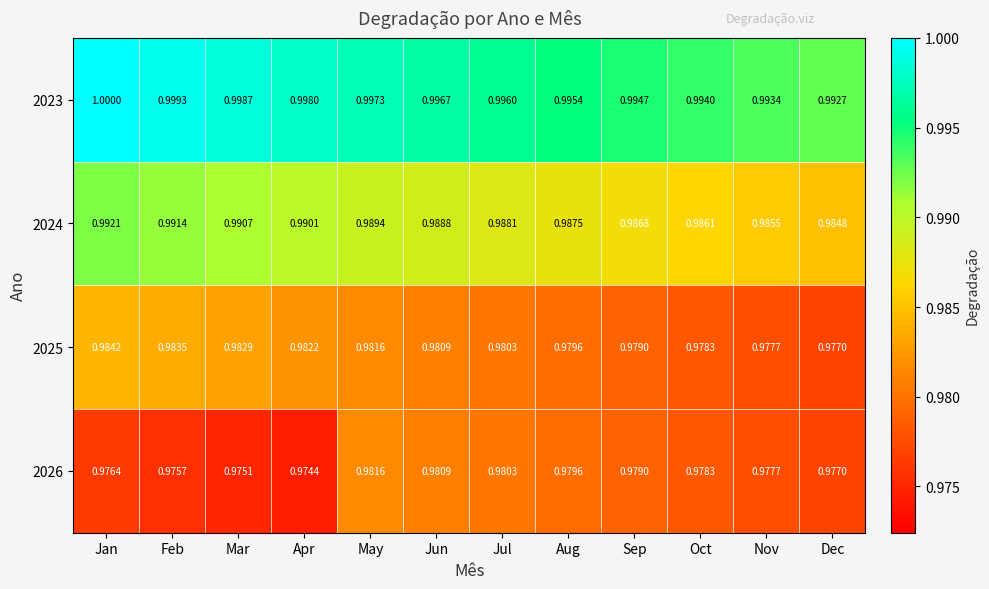

Which category has the highest value in the 2023 series?

Jan